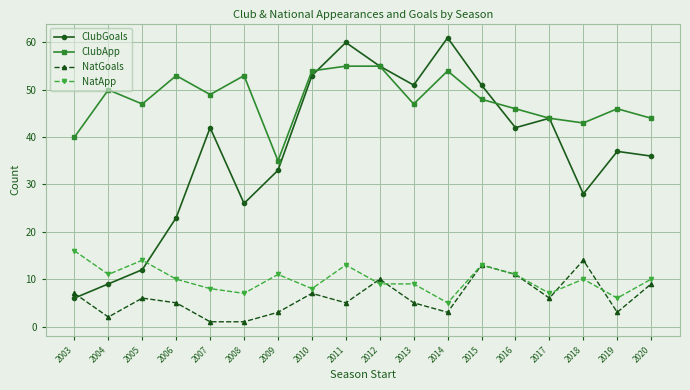

At which category does NatGoals reach its first local valley?

2004